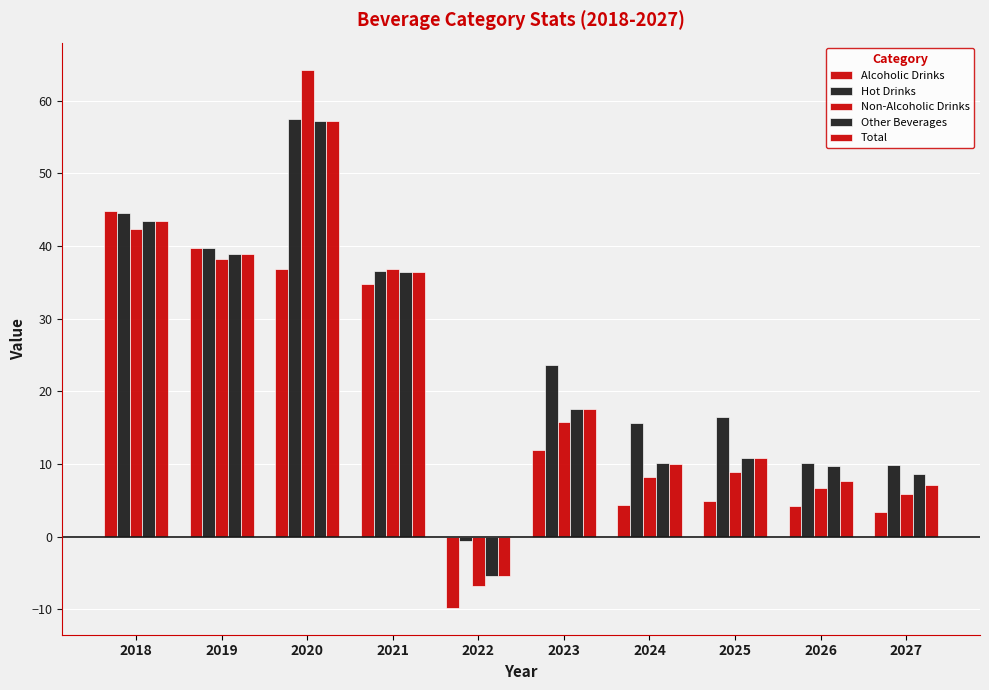

Where does the Total series first go above 17?

2018